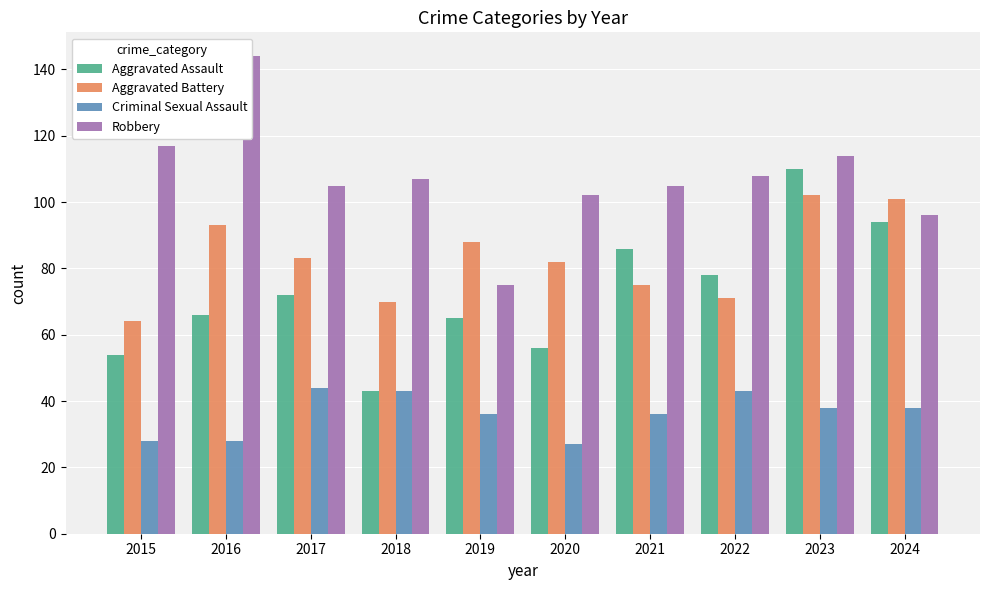

What are all the series names shown in the legend?

Aggravated Assault, Aggravated Battery, Criminal Sexual Assault, Robbery